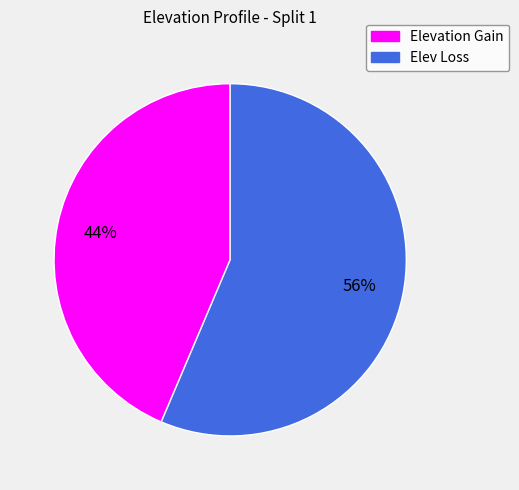

How many segments does this pie chart have?

2